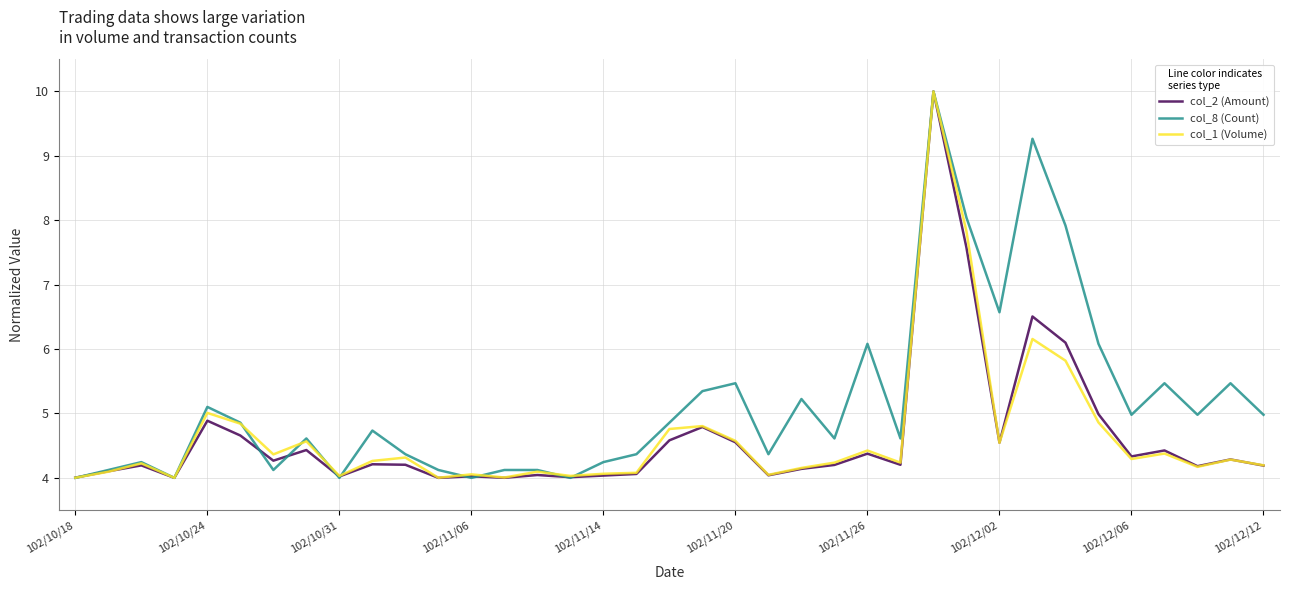

How many lines are shown in the chart?

3